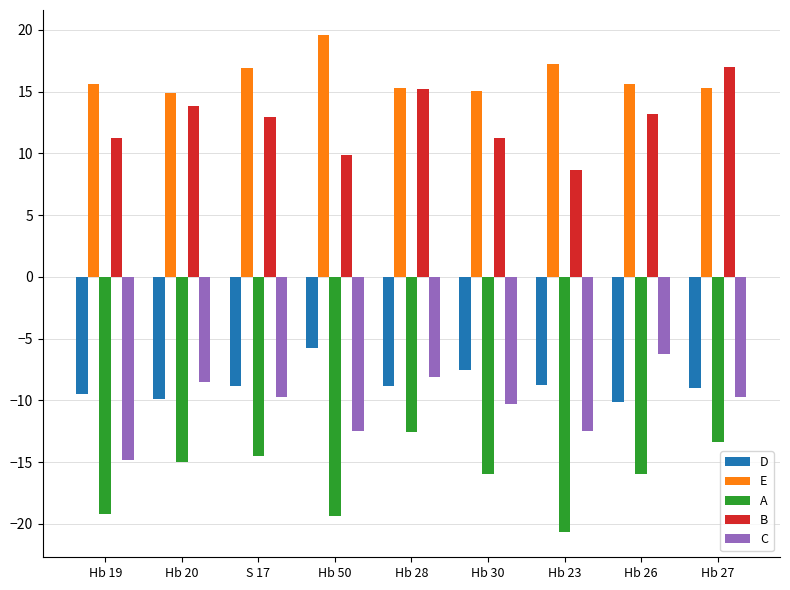

What is the minimum value for C?

-14.8